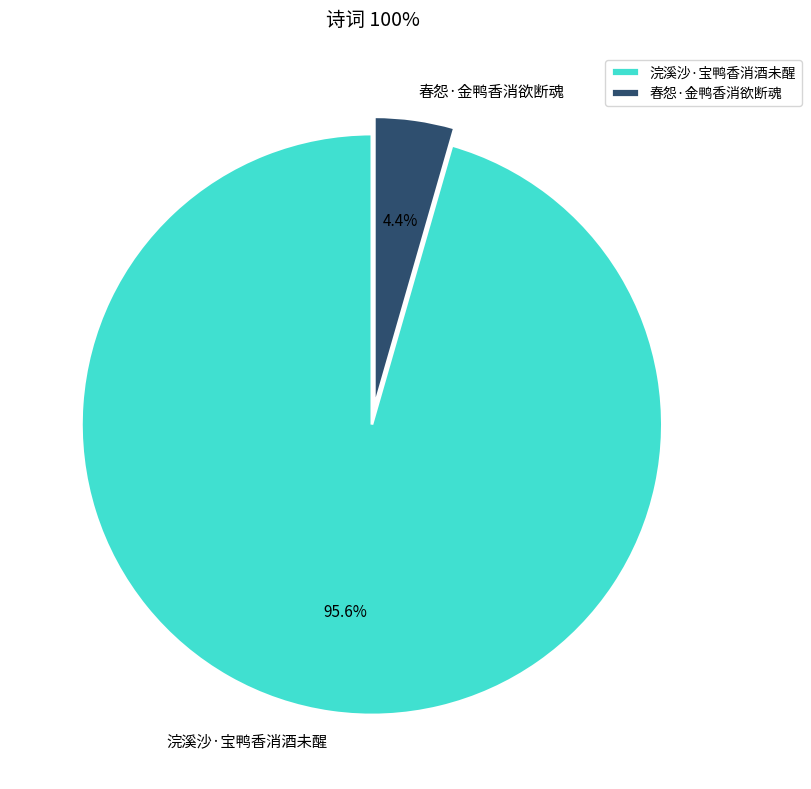

To the nearest percent, what is the average slice percentage?

50%